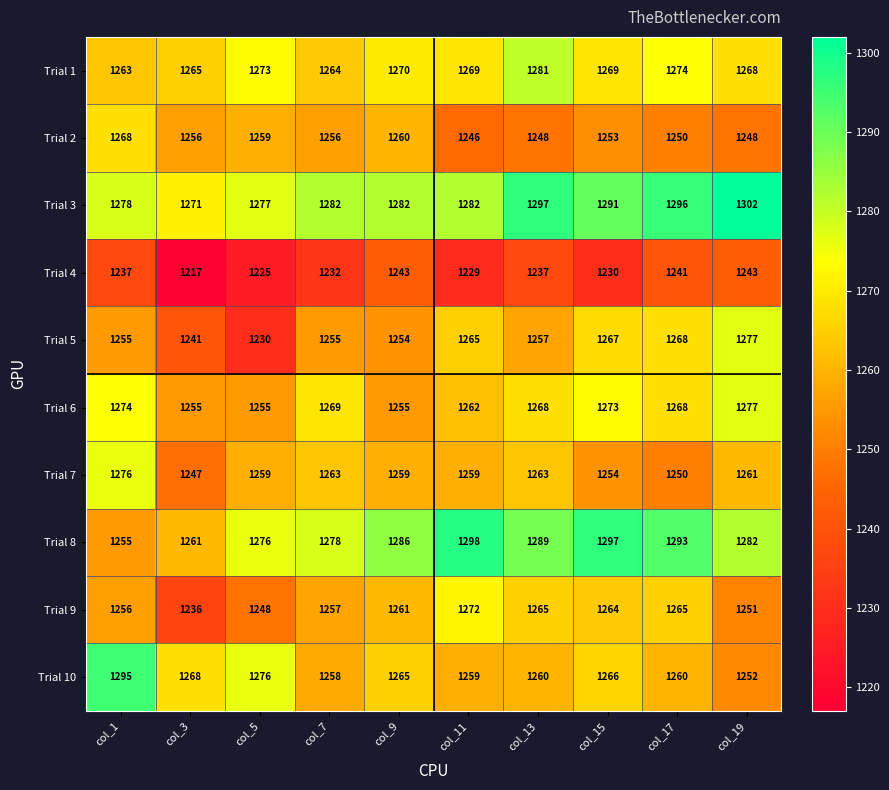

True or false: Trial 3 has a value of 370 at col_1.

False